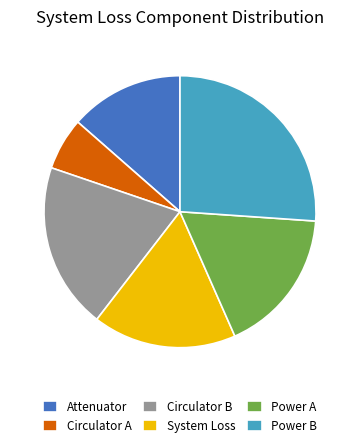

The Circulator A slice represents 1% of the pie. True or false?

False